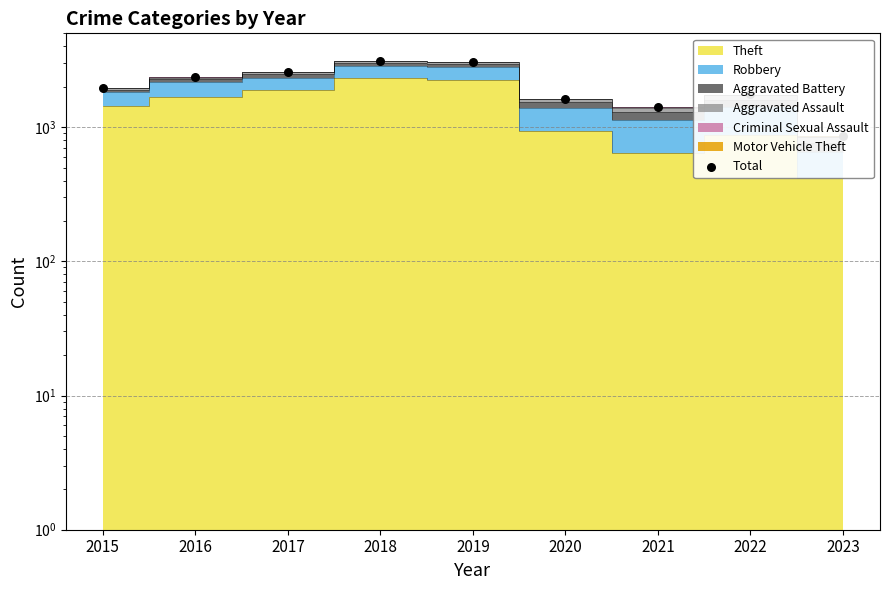

Approximately how many times larger is the value at 2023 compared to 2015?

0.4